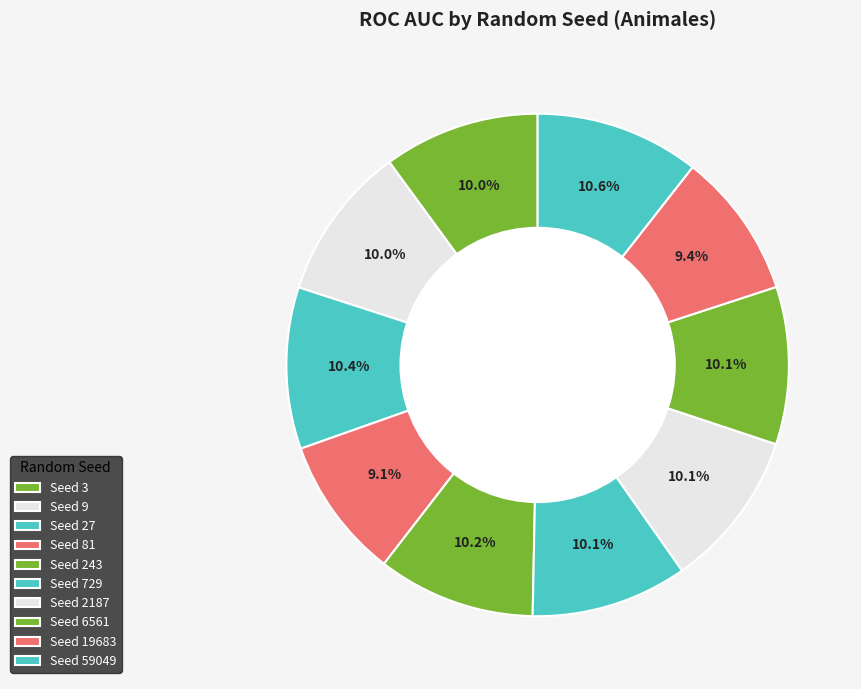

How many segments does this pie chart have?

10